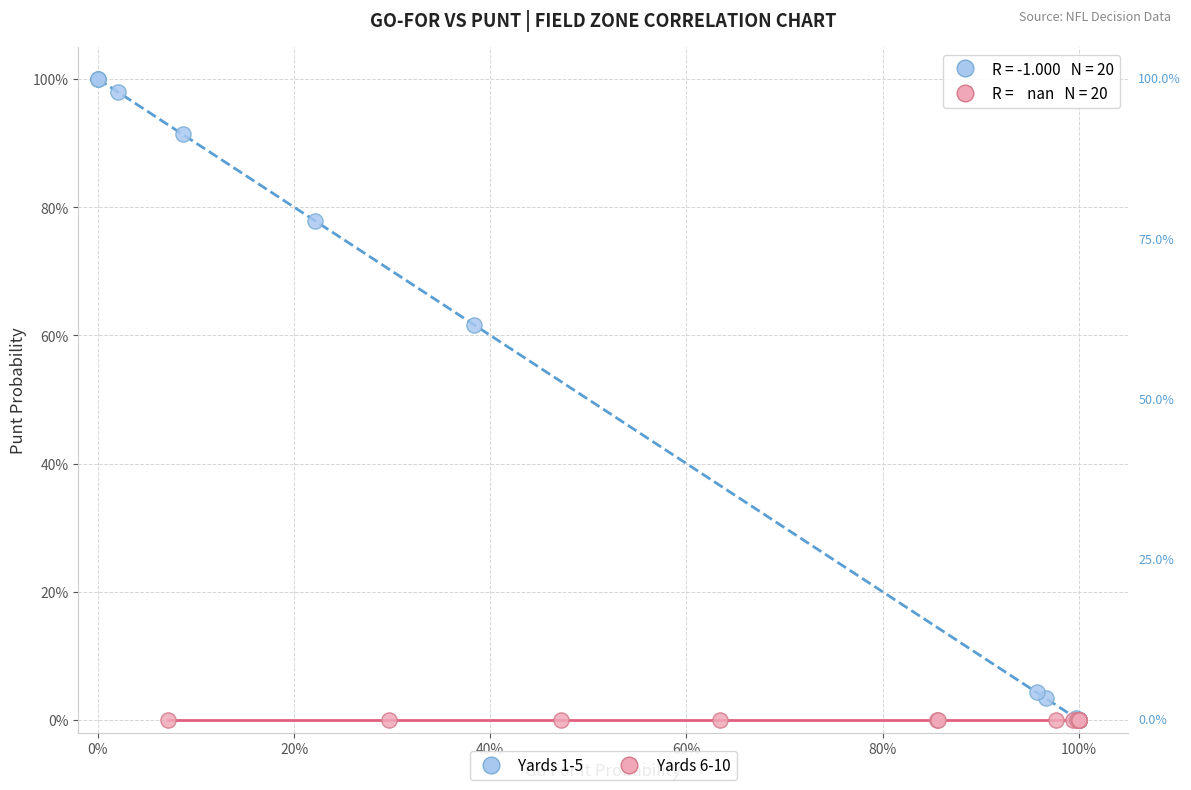

What are all the series names shown in the legend?

Yards 1-5, Yards 6-10